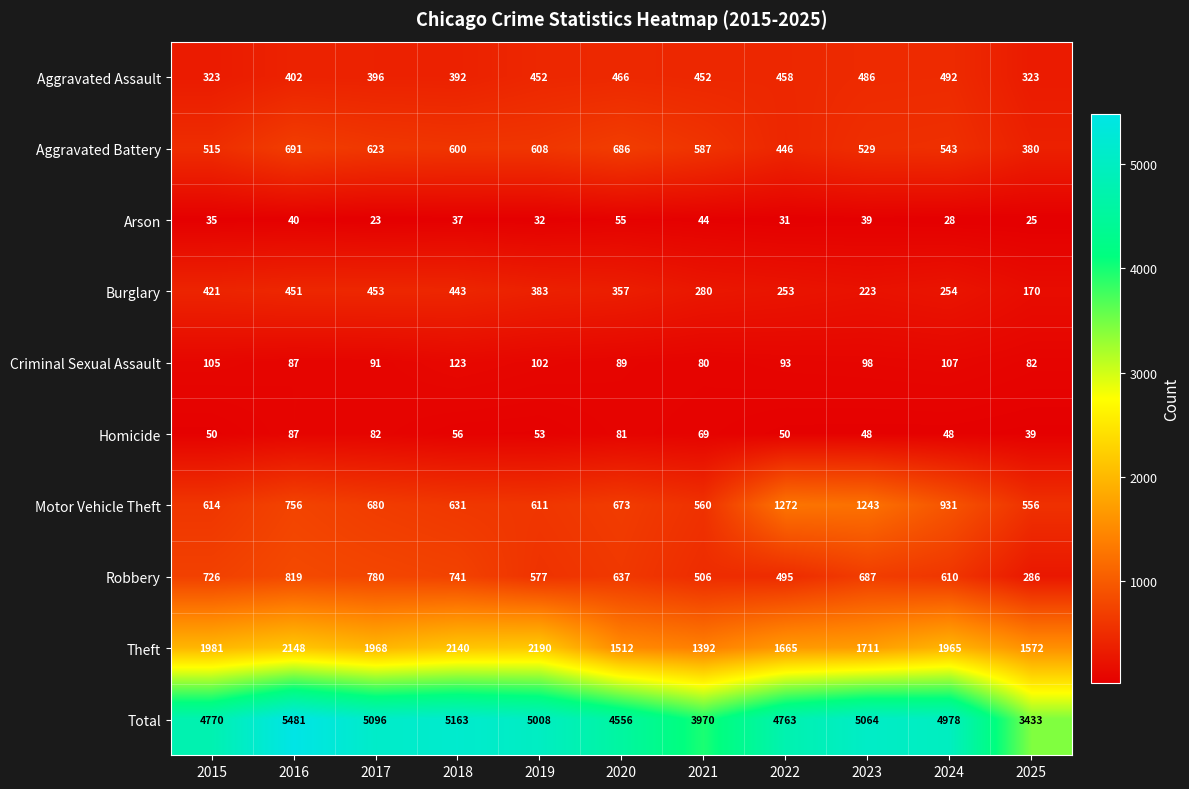

Which category has the lowest value in the Criminal Sexual Assault series?

2021